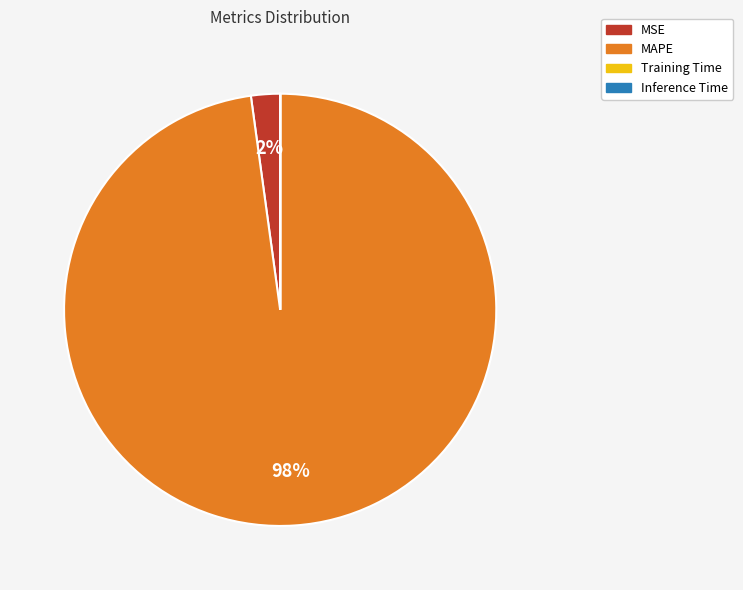

What is the majority slice?

MAPE